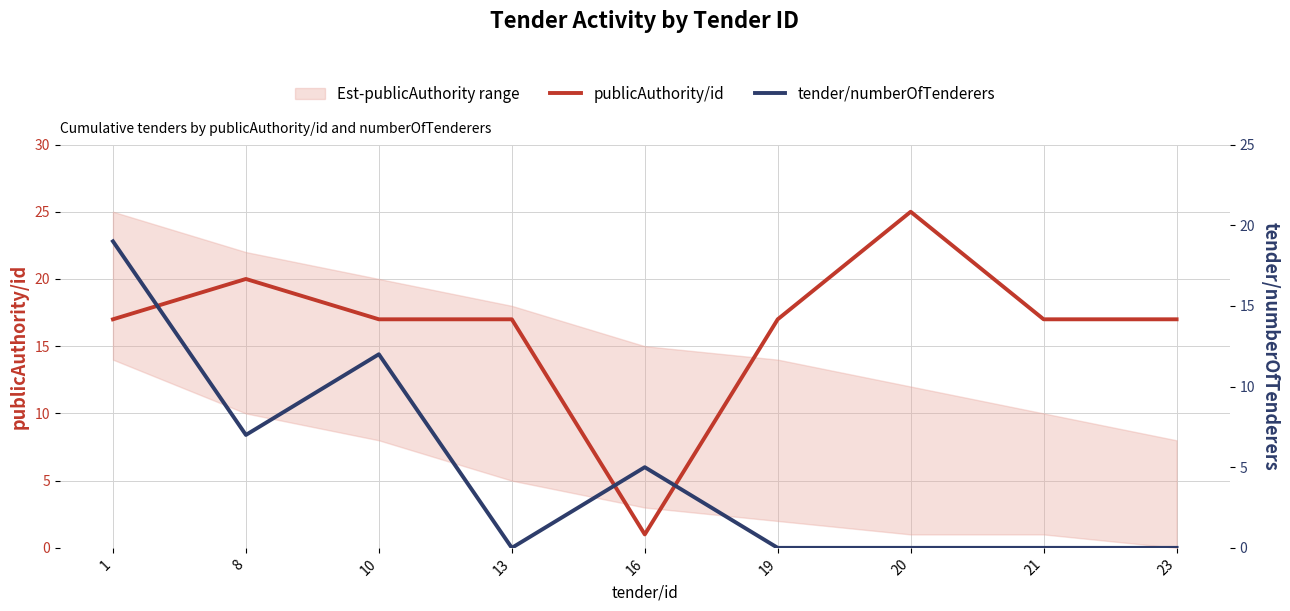

At which label does publicAuthority/id reach its minimum?

16